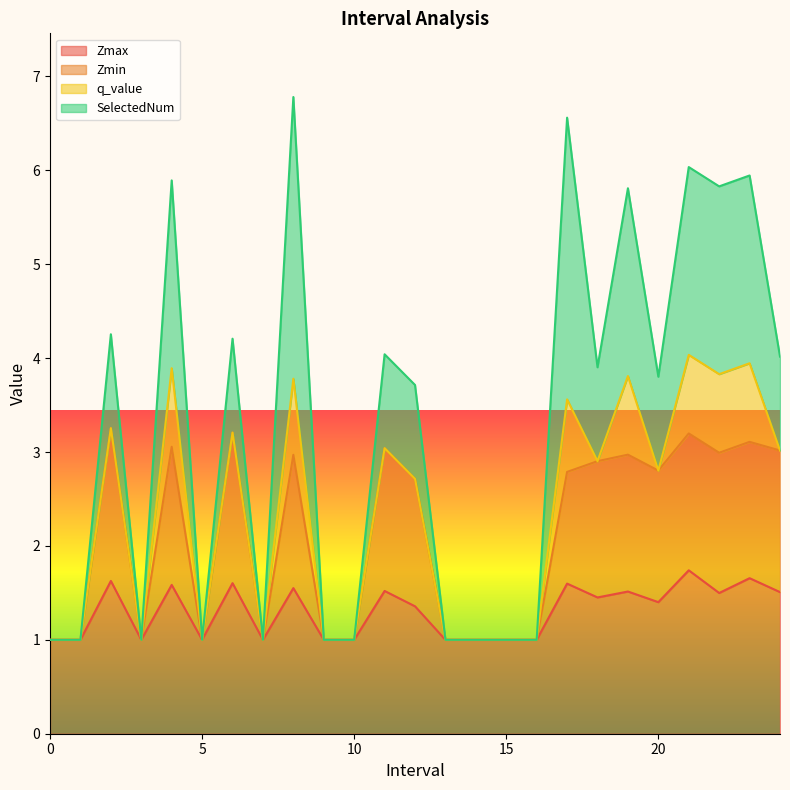

What is the maximum value for Zmax?

1.7